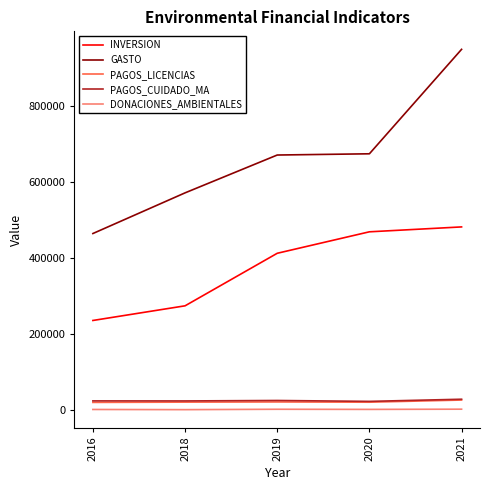

What is the total value across all series at 2018?

894243